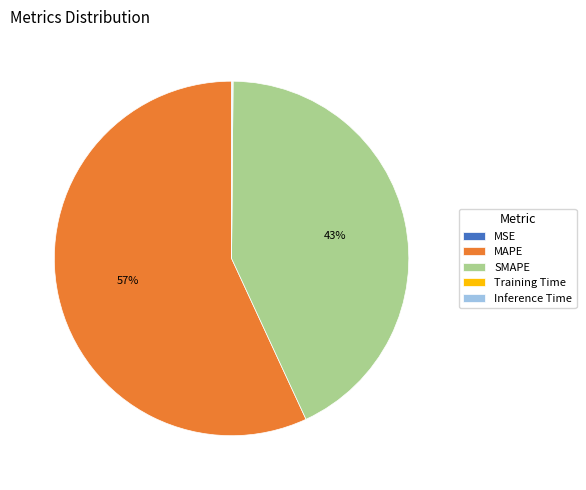

Is there a majority slice in this chart?

Yes